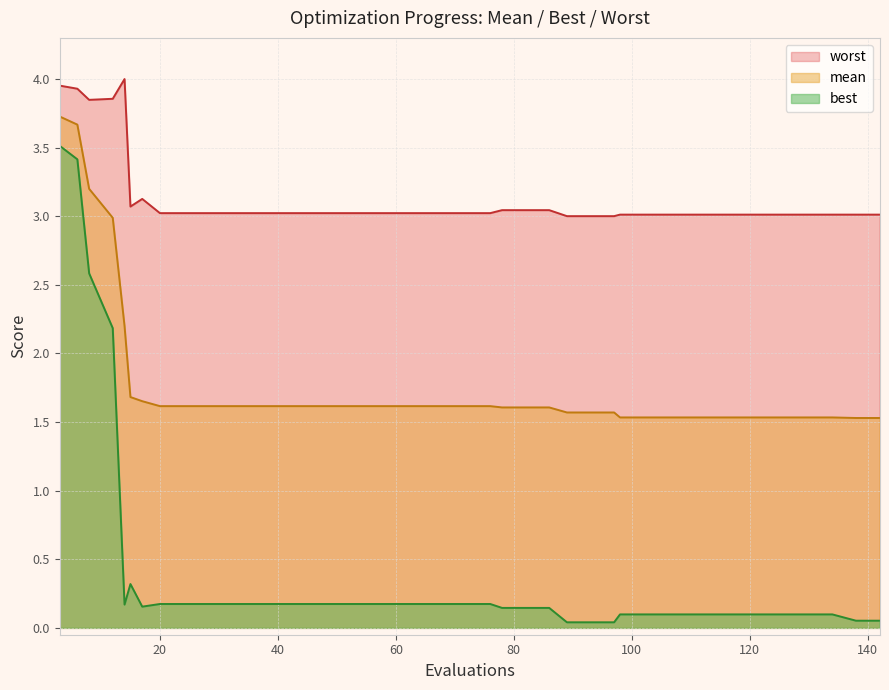

Reading left to right, list all the values displayed in this chart.

mean: 3.7	3.7	3.2	3.0	2.2	1.7	1.7	1.6	1.6	1.6	1.6	1.6	1.6	1.6	1.6	1.6	1.5	1.5	1.5
best: 3.5	3.4	2.6	2.2	0.2	0.3	0.2	0.2	0.2	0.2	0.2	0.2	0.2	0.2	0.1	0.0	0.1	0.1	0.1
worst: 4.0	3.9	3.8	3.9	4.0	3.1	3.1	3.0	3.0	3.0	3.0	3.0	3.0	3.0	3.0	3.0	3.0	3.0	3.0